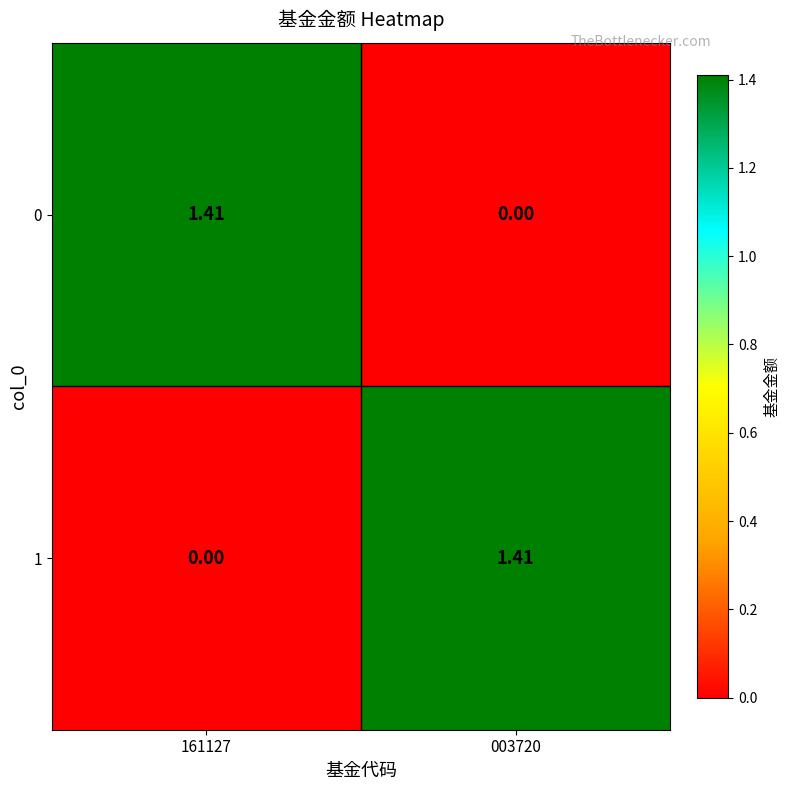

List the series in order of their peak value, highest first.

0, 1